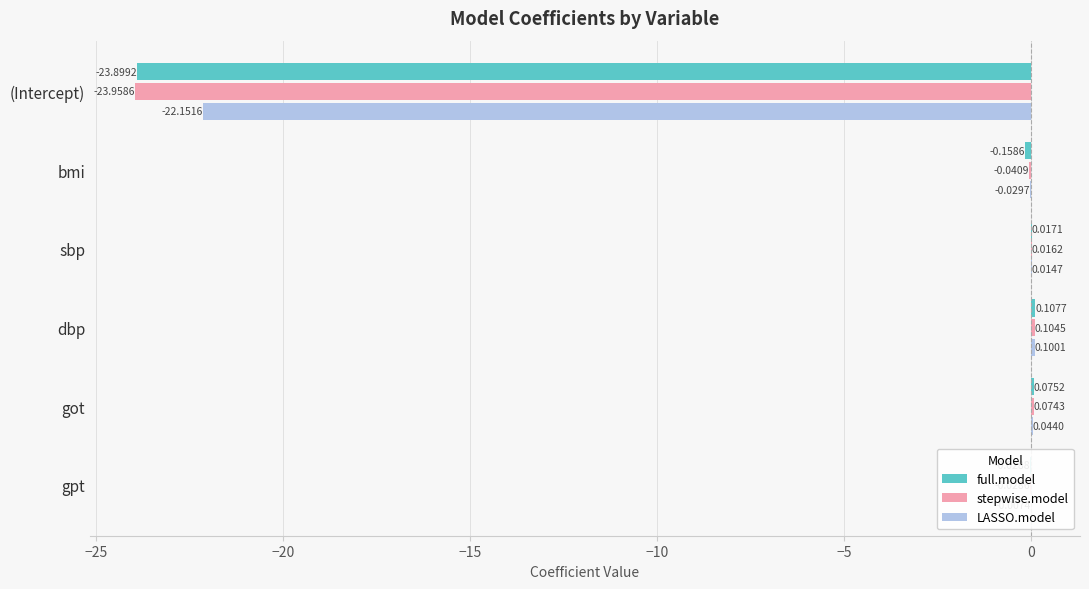

Between (Intercept) and dbp, which series saw the biggest shift?

stepwise.model